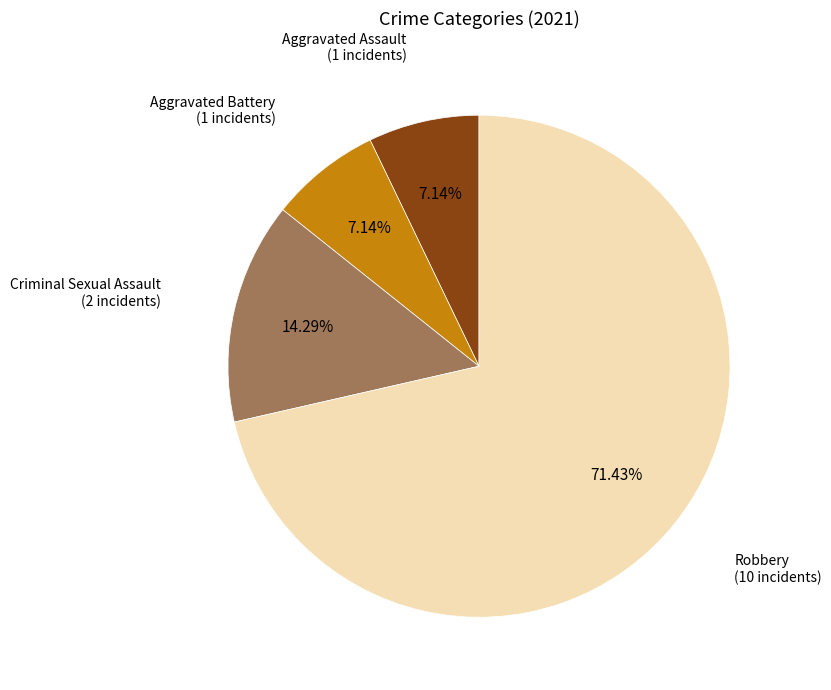

What is the largest slice in the pie chart?

Robbery